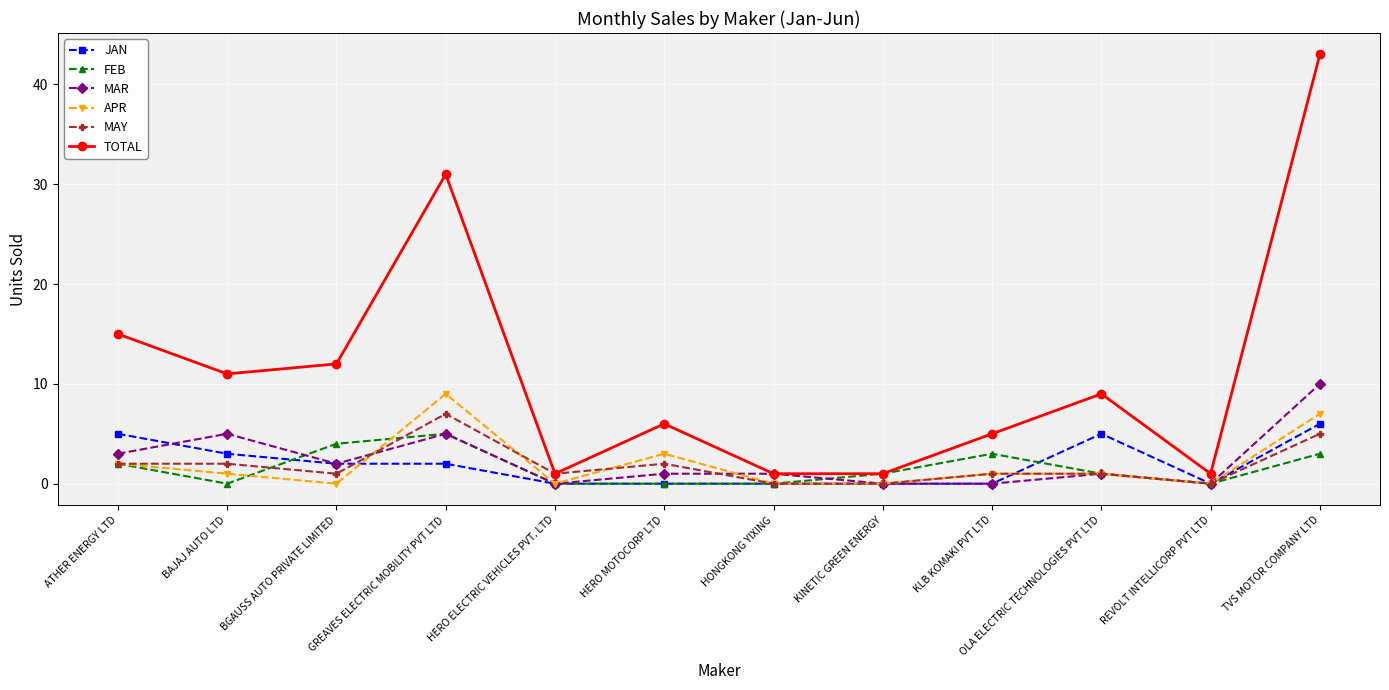

Where is the first local minimum for APR?

BGAUSS AUTO PRIVATE LIMITED